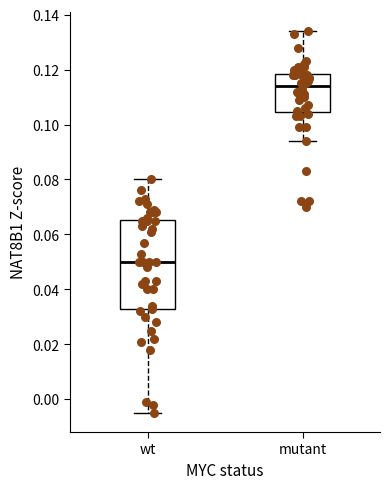

Which box is the tallest, from its lower edge to its upper edge?

wt